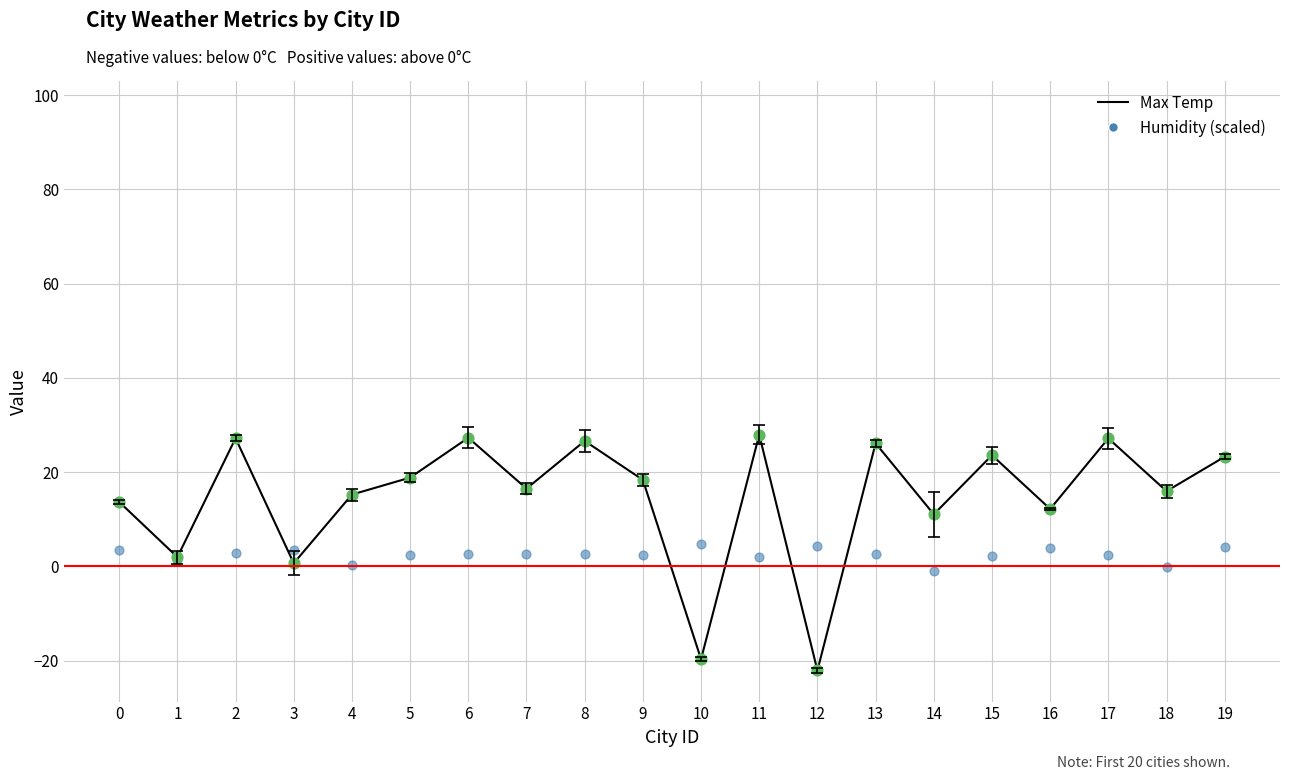

Which series has the largest total across all categories?

Humidity